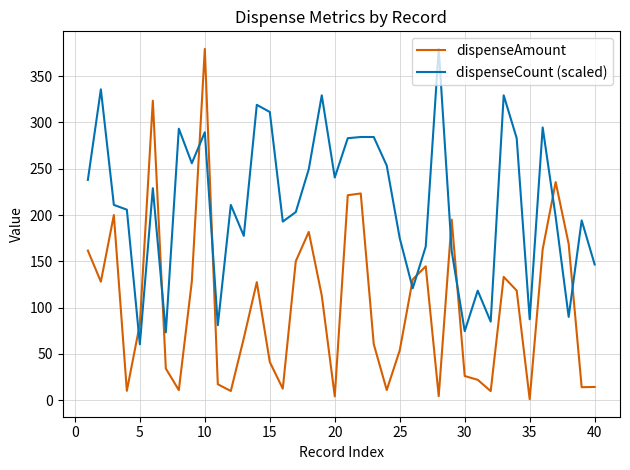

What is the difference between the maximum and minimum values in the dispenseAmount series?

378.3